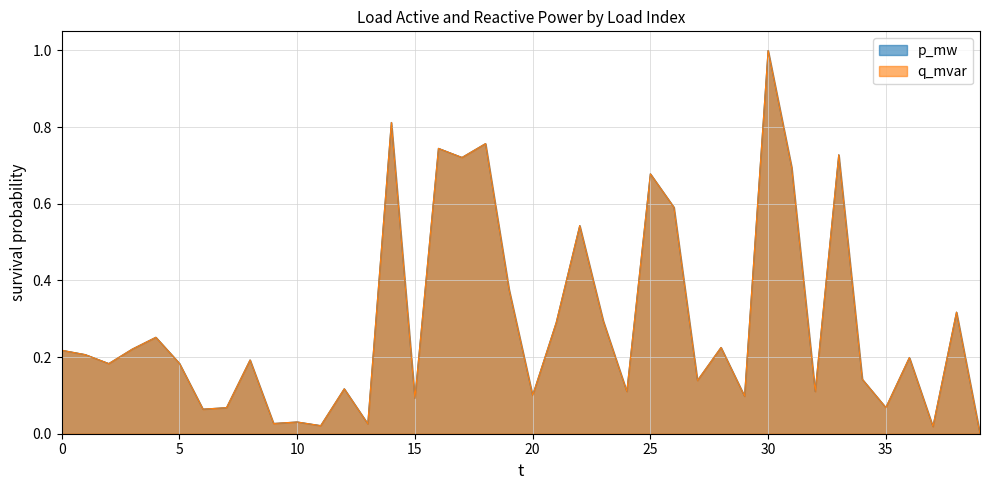

The value of p_mw at 2 is 0.2. True or false?

True